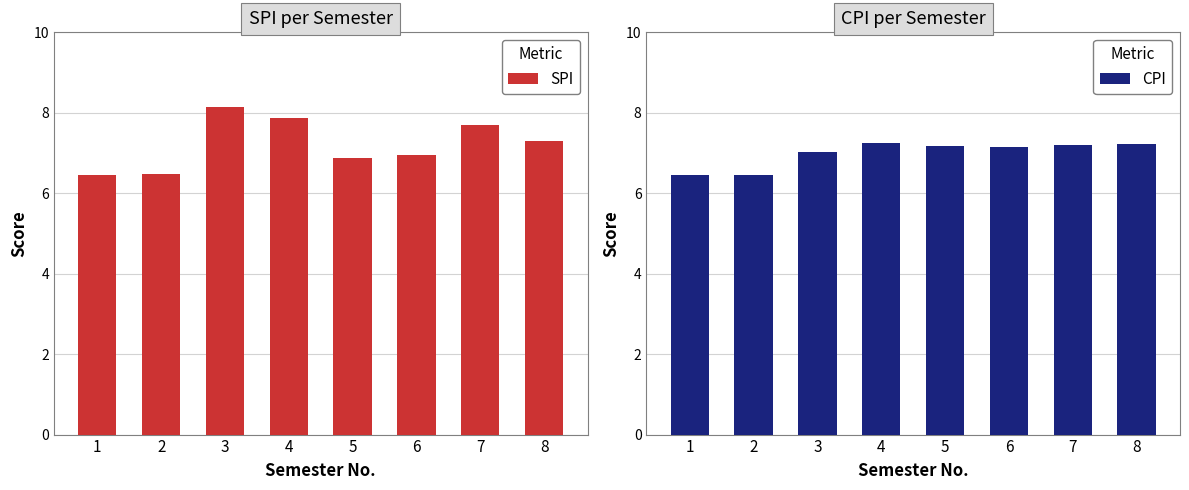

Is it true that SPI equals 11.2 at 6?

False